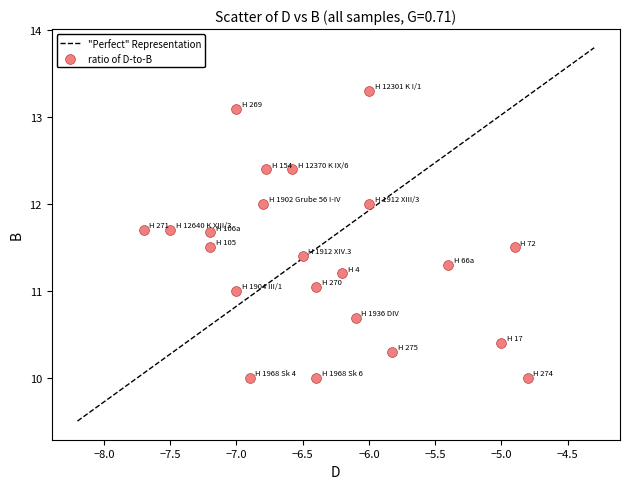

What is the range of Y values (max minus min)?

3.3